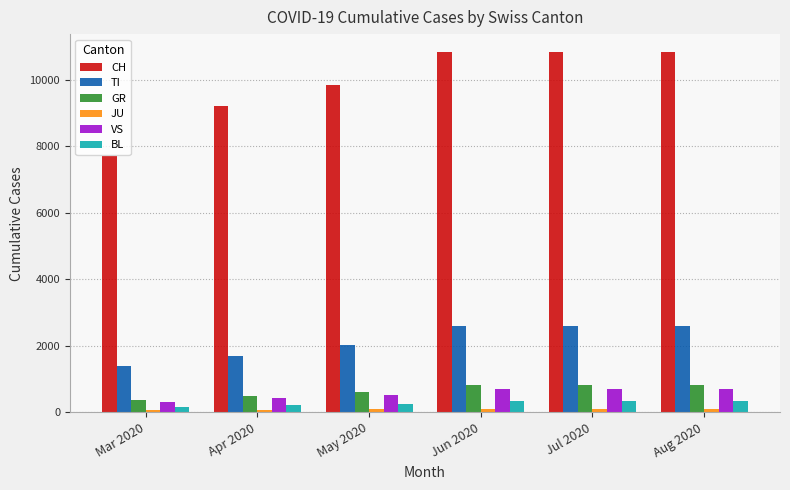

What is the difference between the highest and lowest values at Apr 2020?

9115